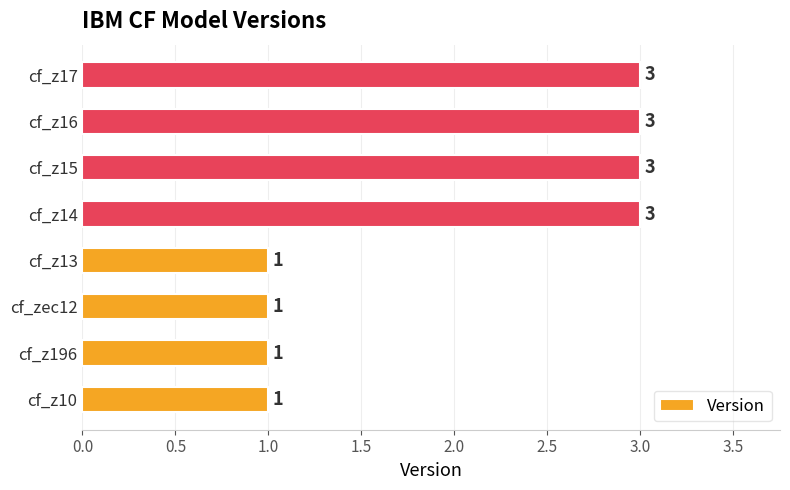

Are the bars horizontal?

Yes